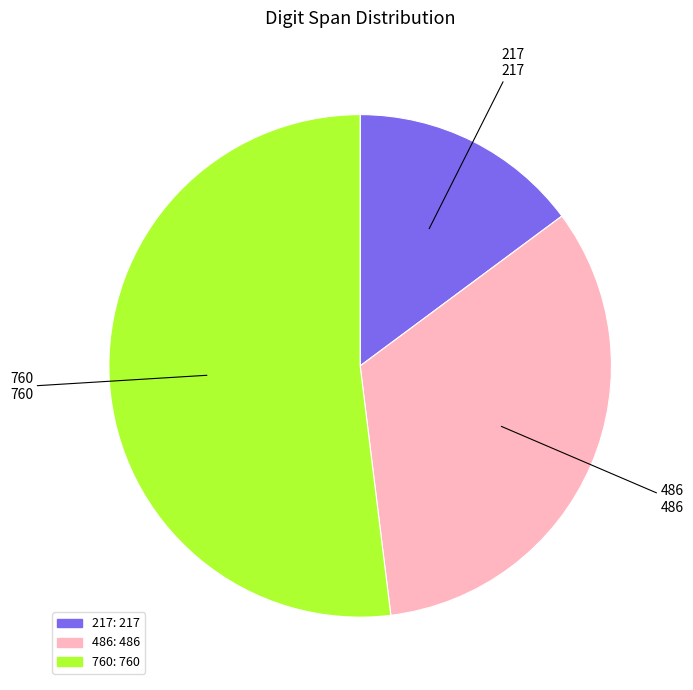

Does 217 represent more than half of the total?

No